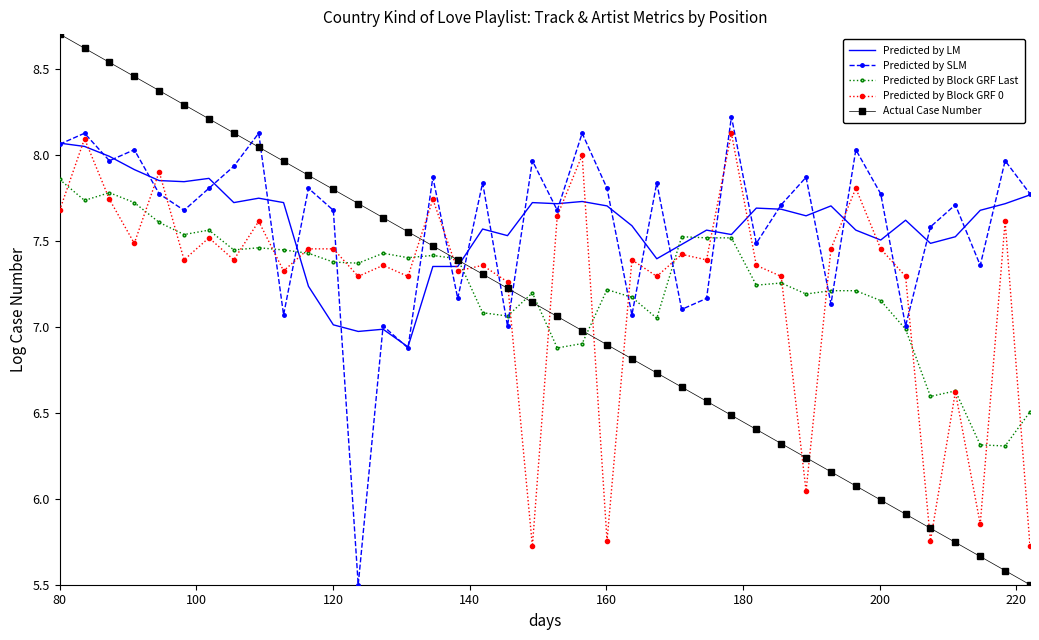

Which series has the largest range (max minus min)?

Actual Case Number